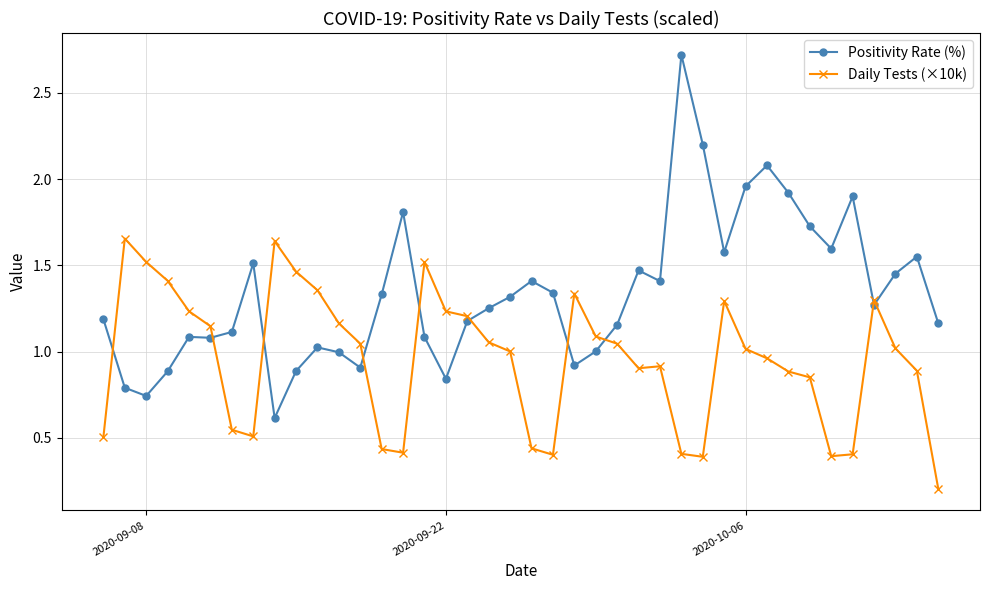

Rank the series by their average value, from highest to lowest.

Positivity Rate (%), Daily Tests (×10k)